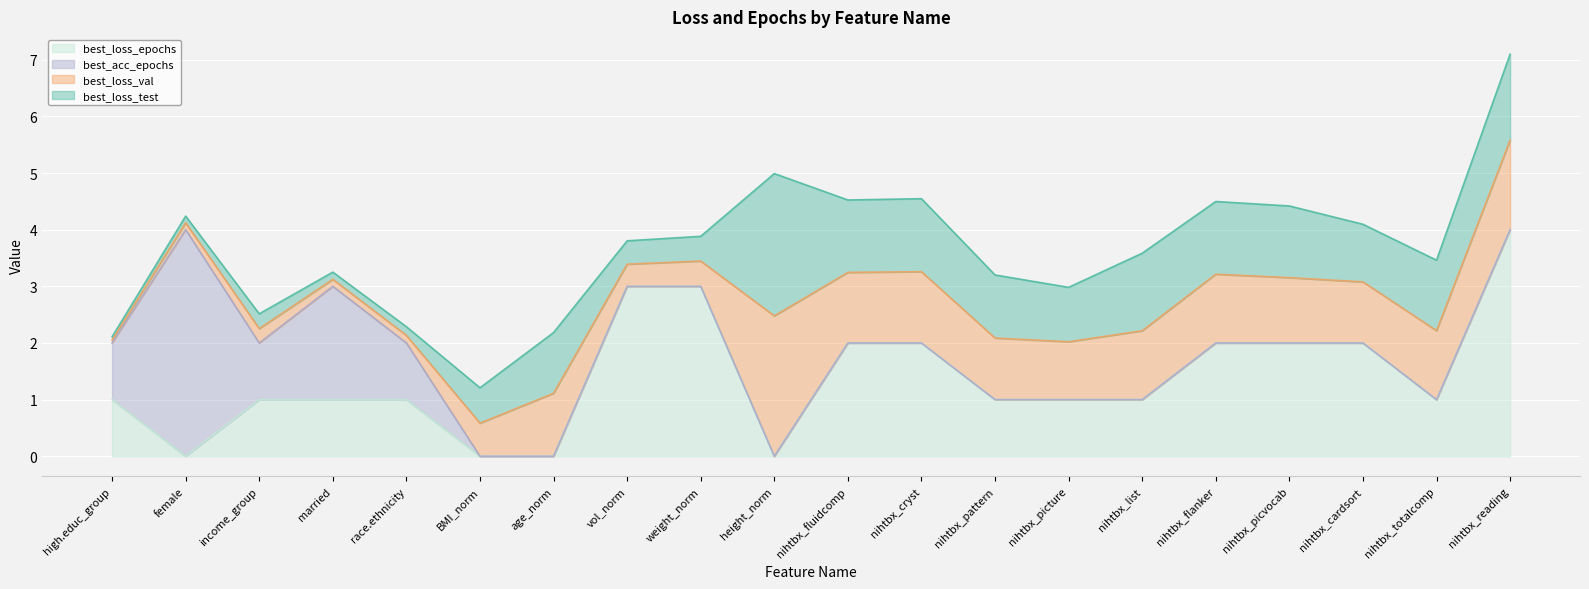

How many values in the best_loss_epochs series exceed 1?

8